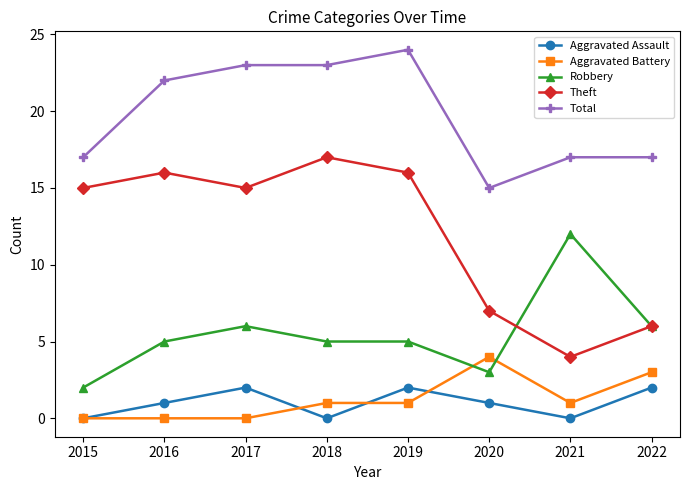

Reading left to right, extract all data points from this chart.

Aggravated Assault: 0	1	2	0	2	1	0	2
Aggravated Battery: 0	0	0	1	1	4	1	3
Robbery: 2	5	6	5	5	3	12	6
Theft: 15	16	15	17	16	7	4	6
Total: 17	22	23	23	24	15	17	17